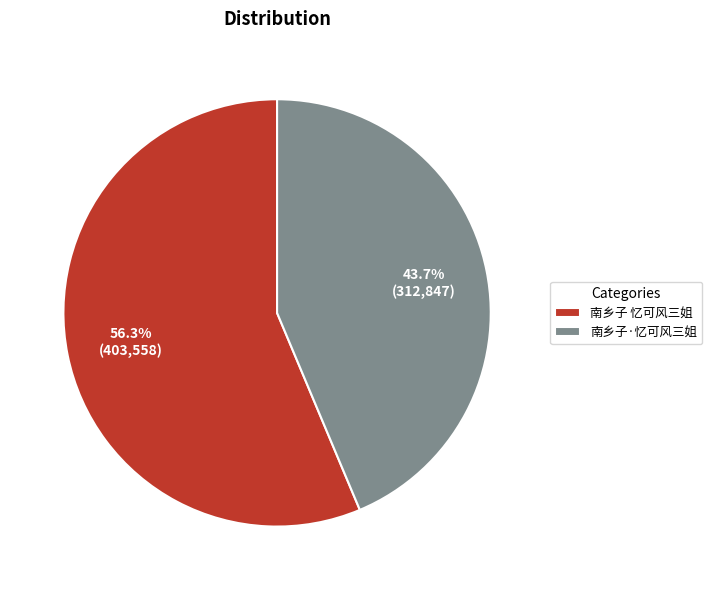

Rank the categories by value from highest to lowest.

南乡子 忆可风三姐, 南乡子·忆可风三姐